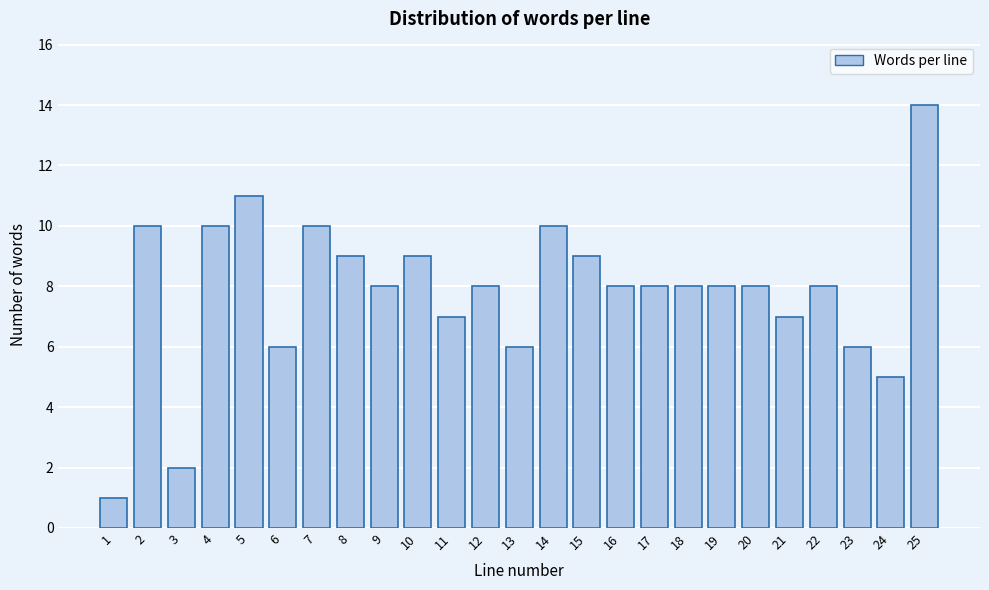

Reading left to right, transcribe all the data shown in this chart.

1=1	2=10	3=2	4=10	5=11	6=6	7=10	8=9	9=8	10=9	11=7	12=8	13=6	14=10	15=9	16=8	17=8	18=8	19=8	20=8	21=7	22=8	23=6	24=5	25=14